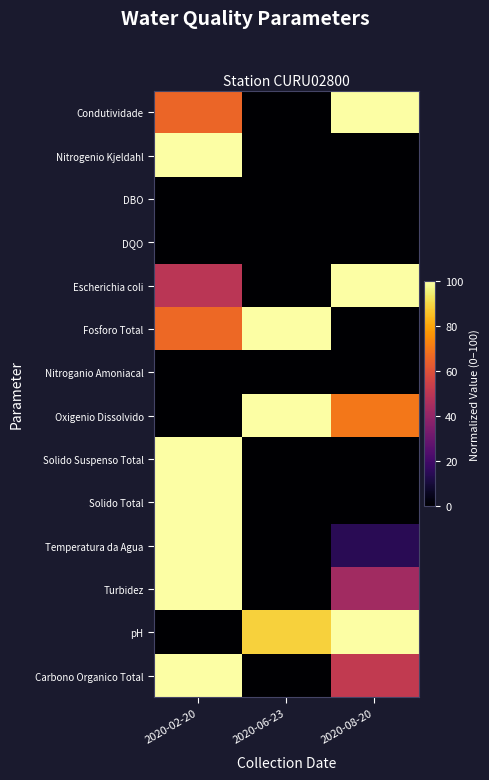

Between 2020-02-20 and 2020-06-23, which is larger?

2020-02-20